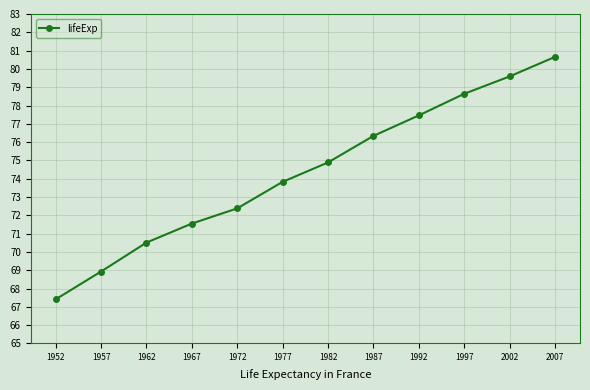

What is the value of the 9th point from the left?

77.5